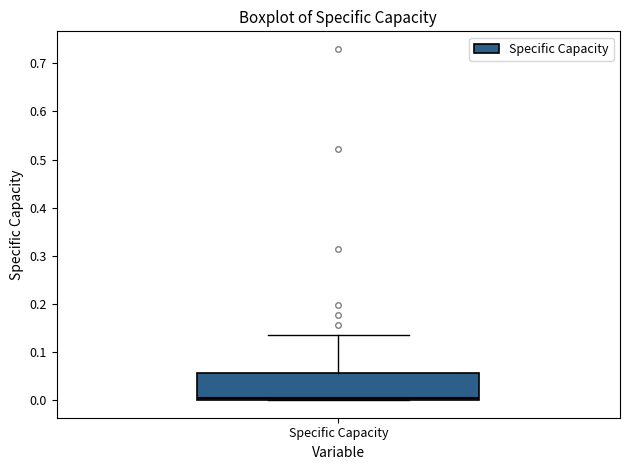

Where is the upper edge of the box for Specific Capacity on the y-axis? The values are not printed on the chart, so give them approximately, as read against the axis.

0.06